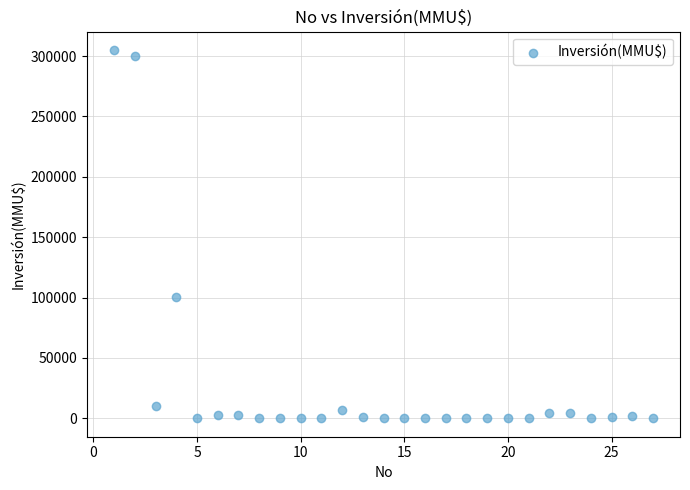

What Y value in the scatter plot is closest to 152500?

100320